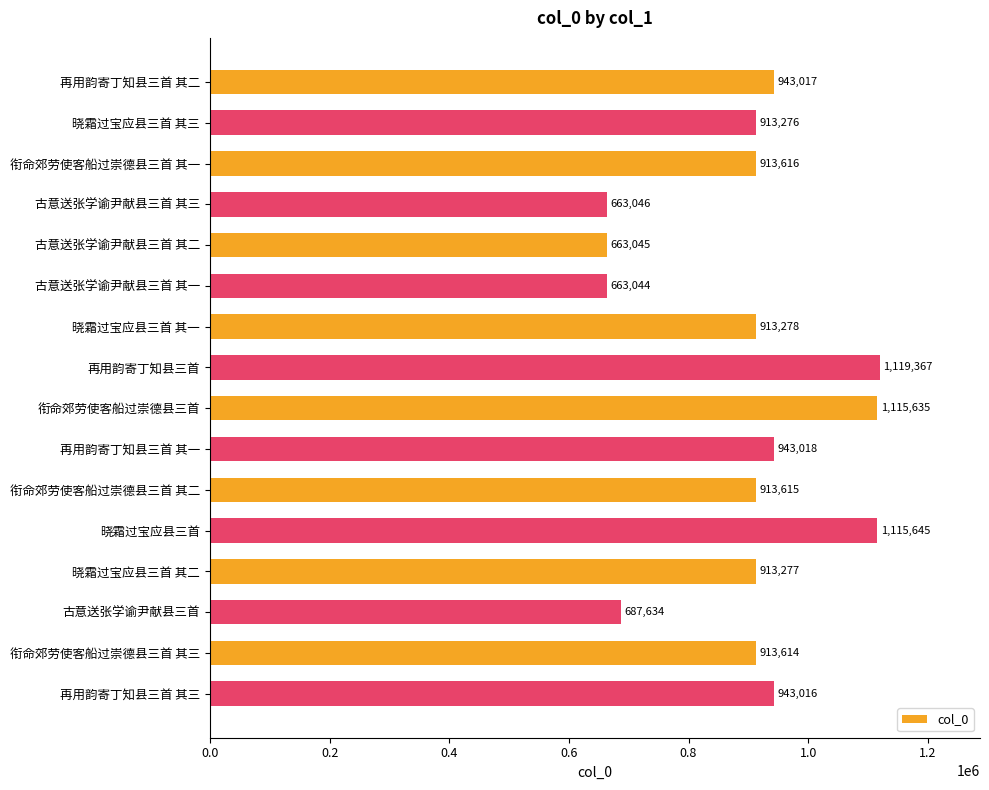

What is the label of the 14th bar from the bottom?

衔命郊劳使客船过崇德县三首 其一